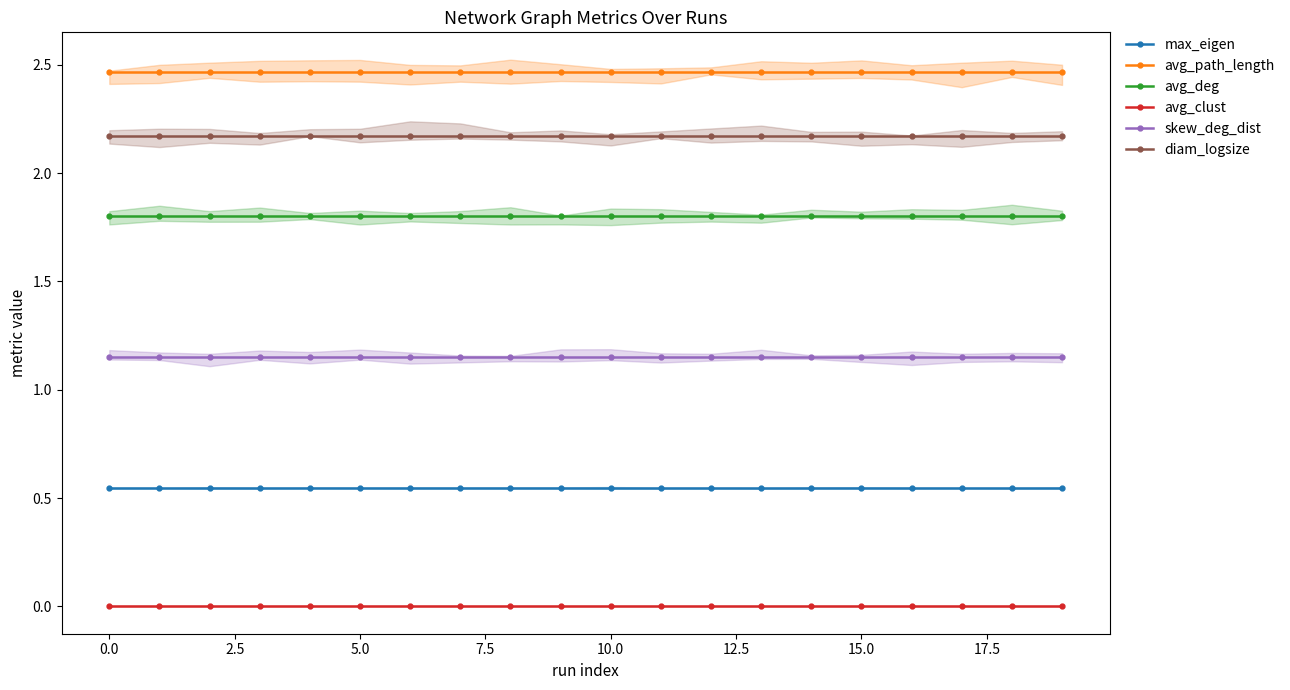

At 14, list the series in order from largest to smallest.

avg_path_length, diam_logsize, avg_deg, skew_deg_dist, max_eigen, avg_clust